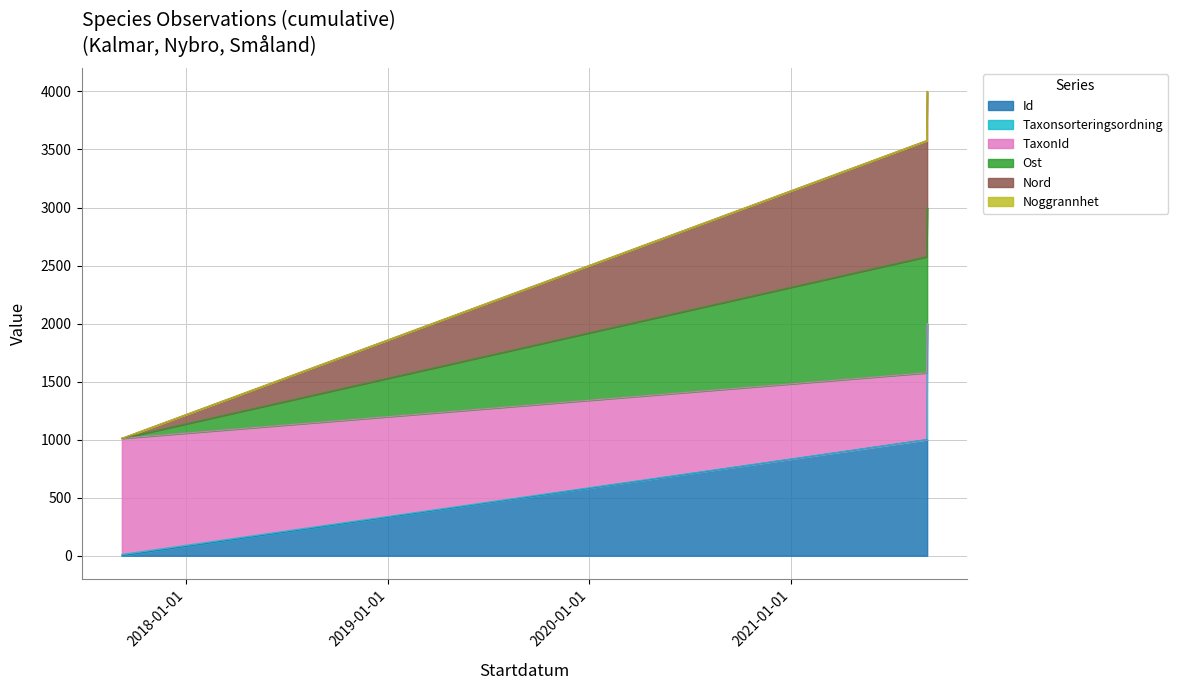

What is the label of the 2nd point from the right?

2021-09-04